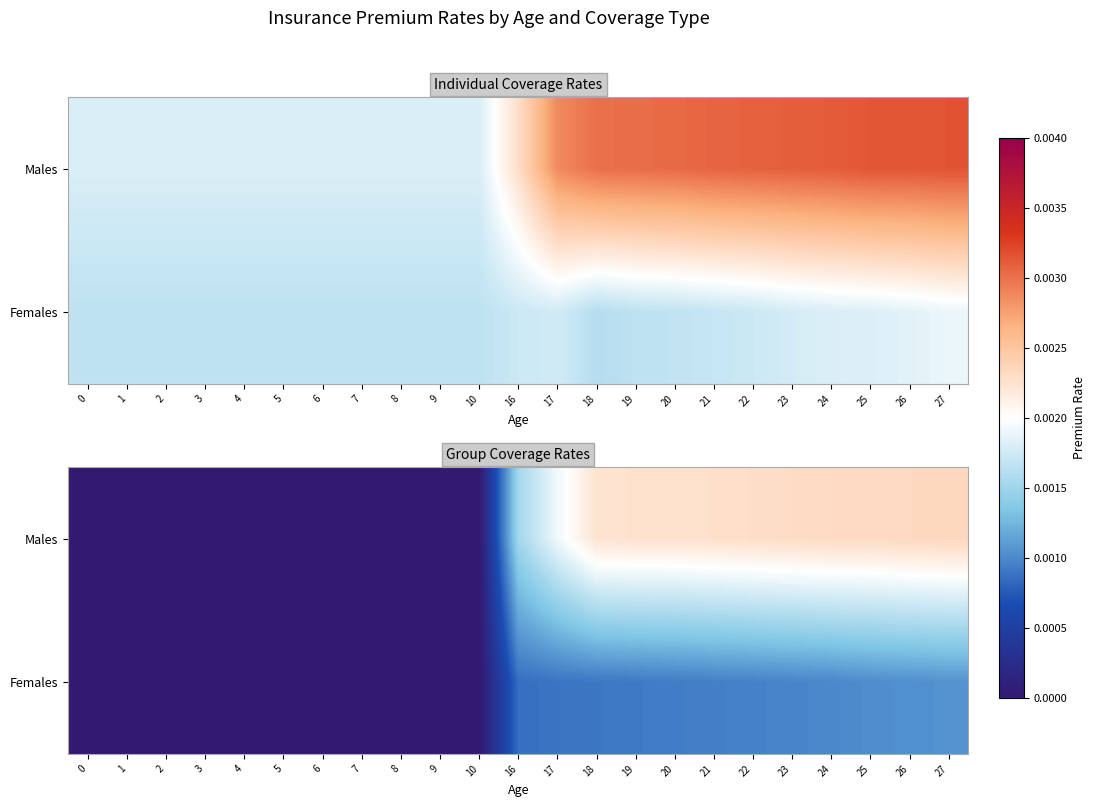

Is the value of Males at 1 greater than the value of Females at 17?

No